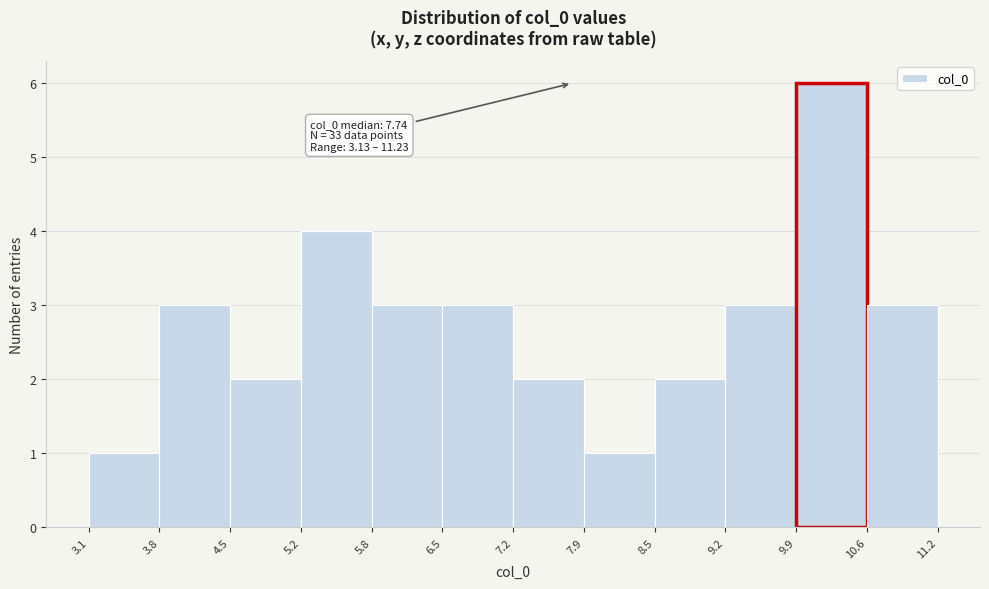

Over which range of the x-axis is the bar tallest?

9.9 to 10.6